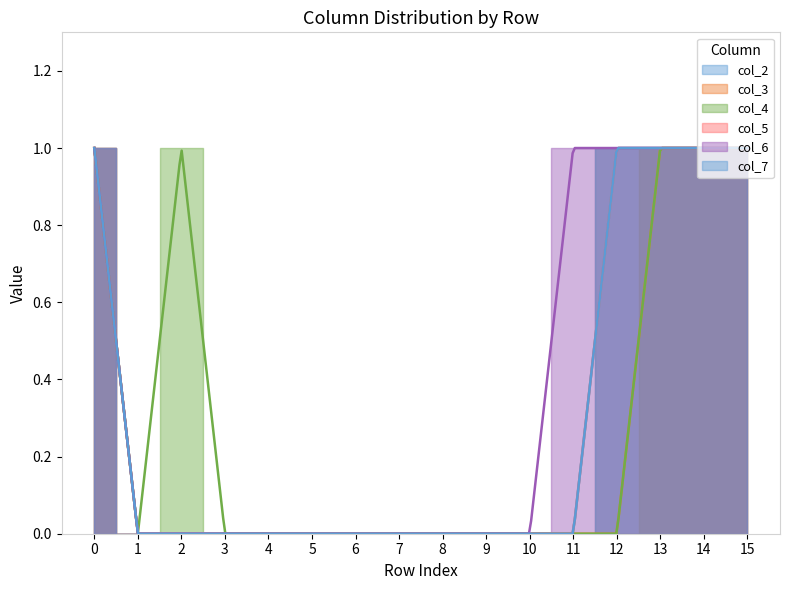

What are all the series names shown in the legend?

col_2, col_3, col_4, col_5, col_6, col_7